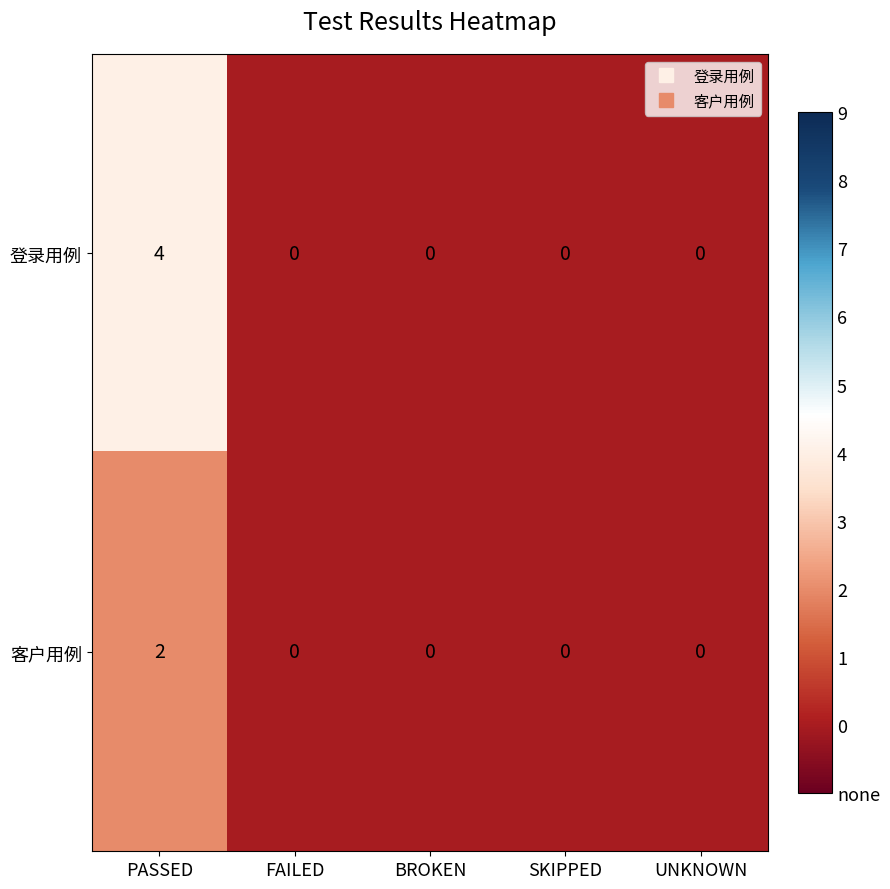

True or false: 客户用例 has a value of 0 at SKIPPED.

True